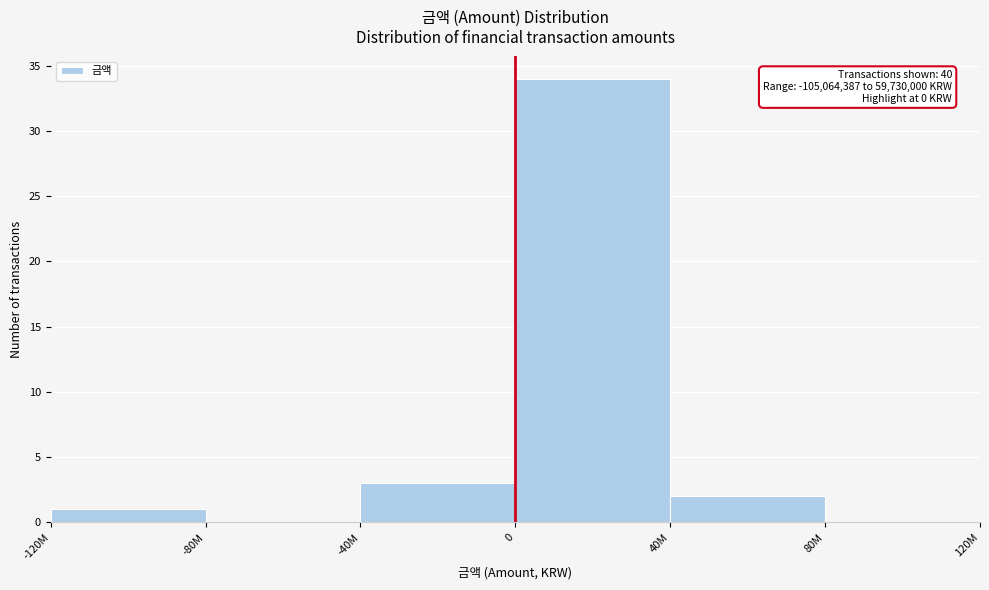

Reading left to right, what are all the values shown in this chart?

-120M=1	-80M=0	-40M=3	0=34	40M=2	80M=0